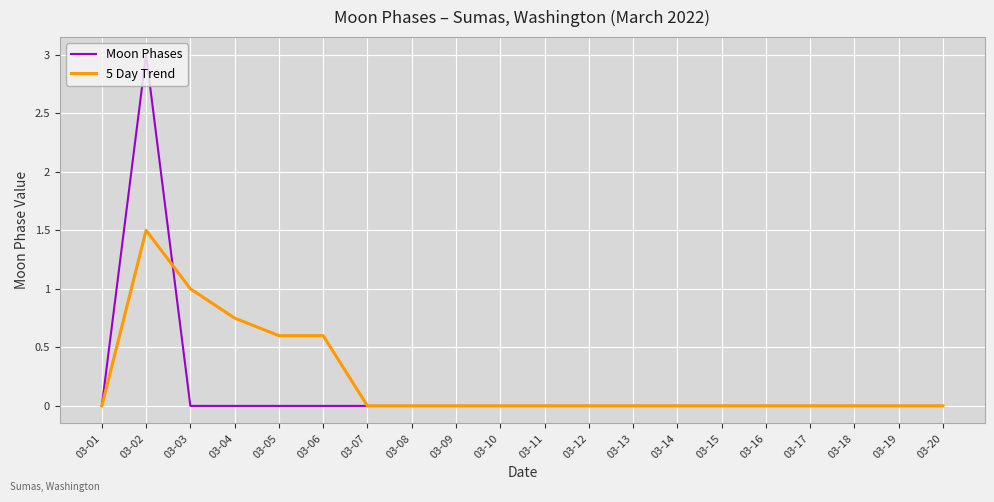

Which category has the highest value in the Moon Phases series?

03-02